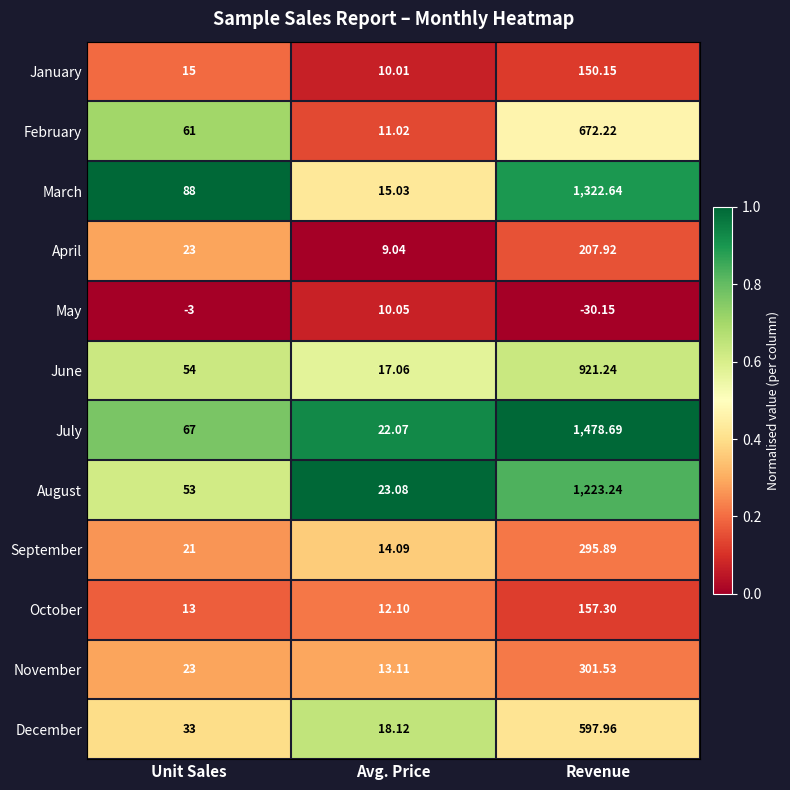

At which label is October closest to 84?

Unit Sales